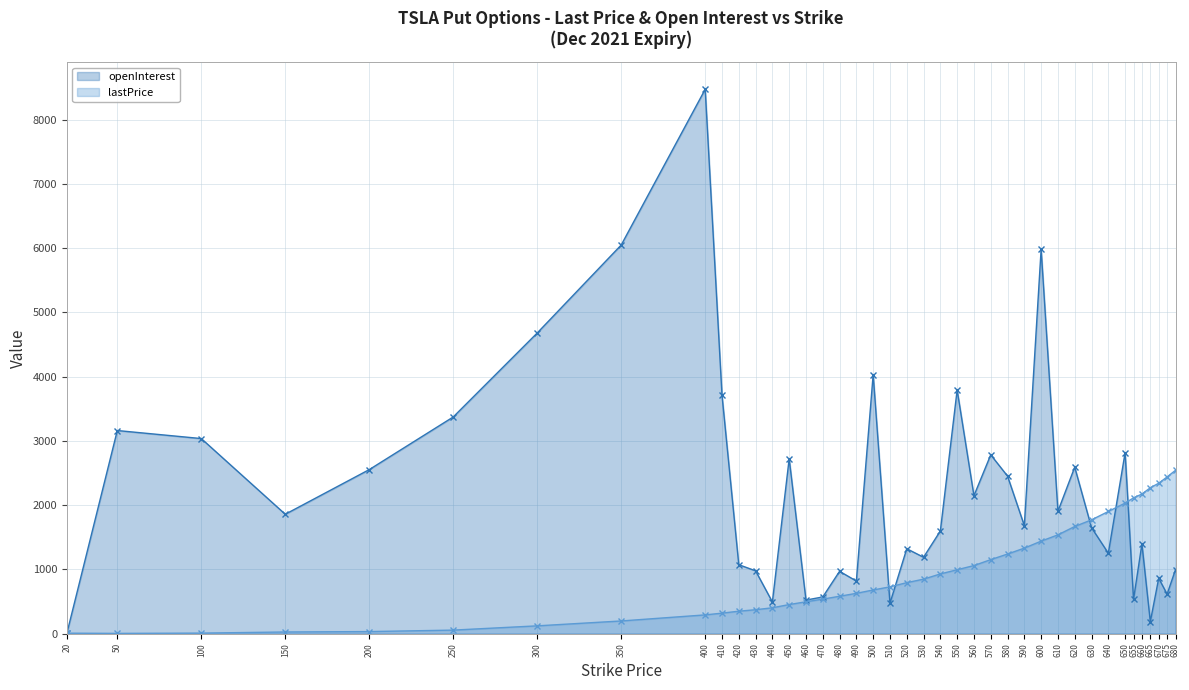

Which series has the largest range (max minus min)?

openInterest